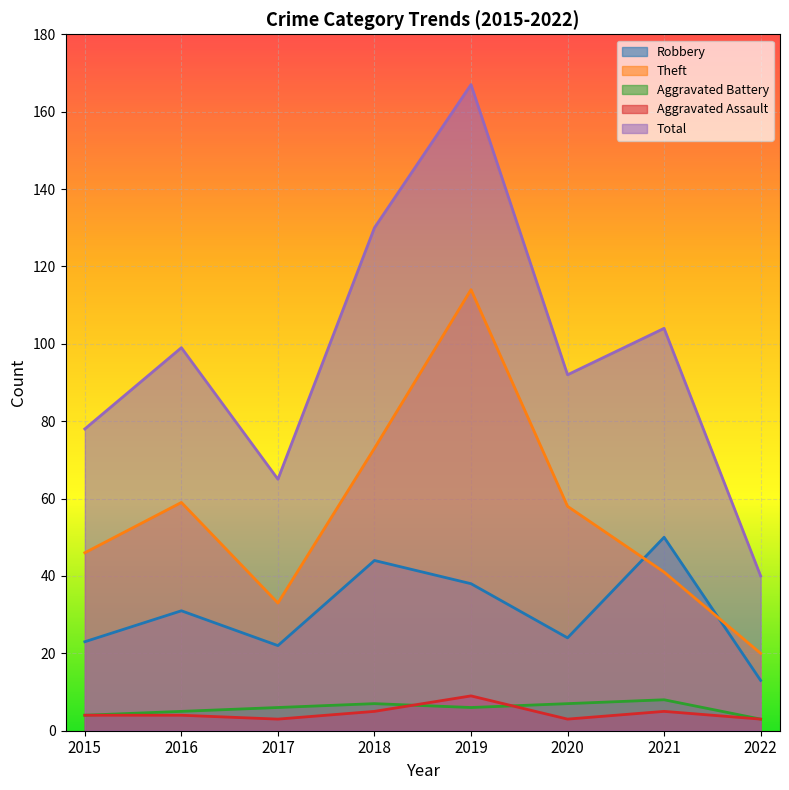

True or false: Aggravated Assault has a value of 3 at 2021.

False